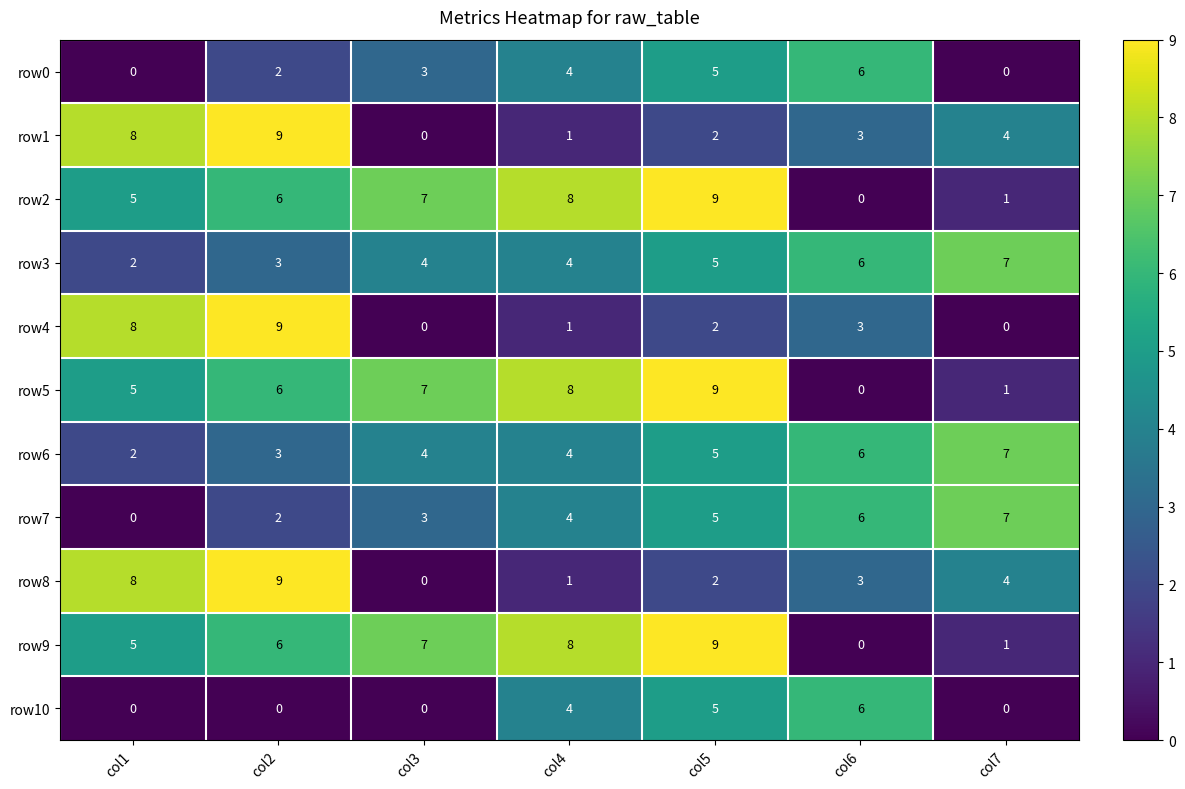

What is the spread (max minus min) of values at col2?

9